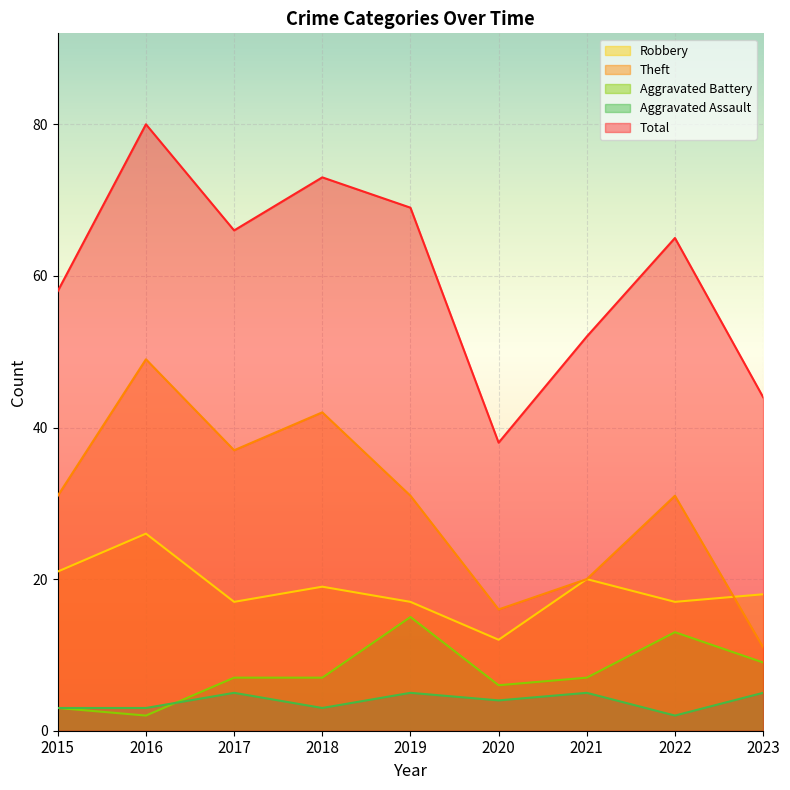

What are all the series names shown in the legend?

Robbery, Theft, Aggravated Battery, Aggravated Assault, Total